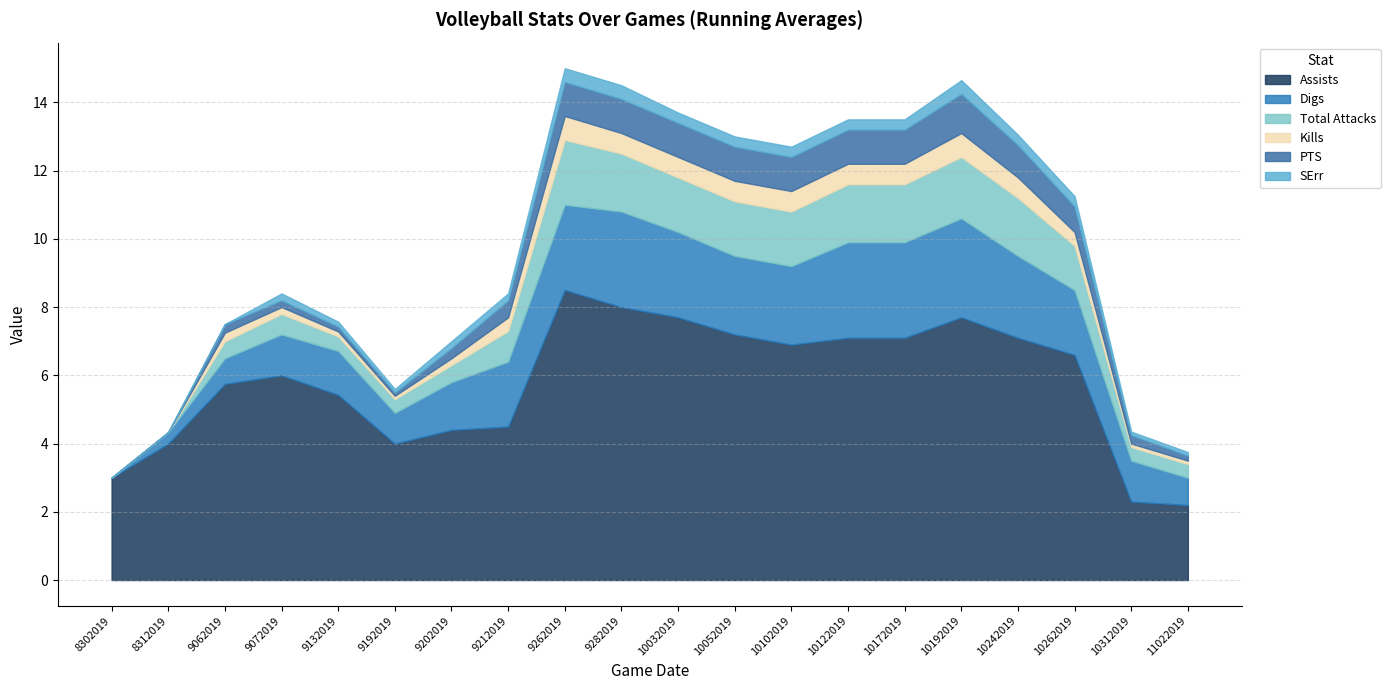

Which series has the largest total across all categories?

Assists